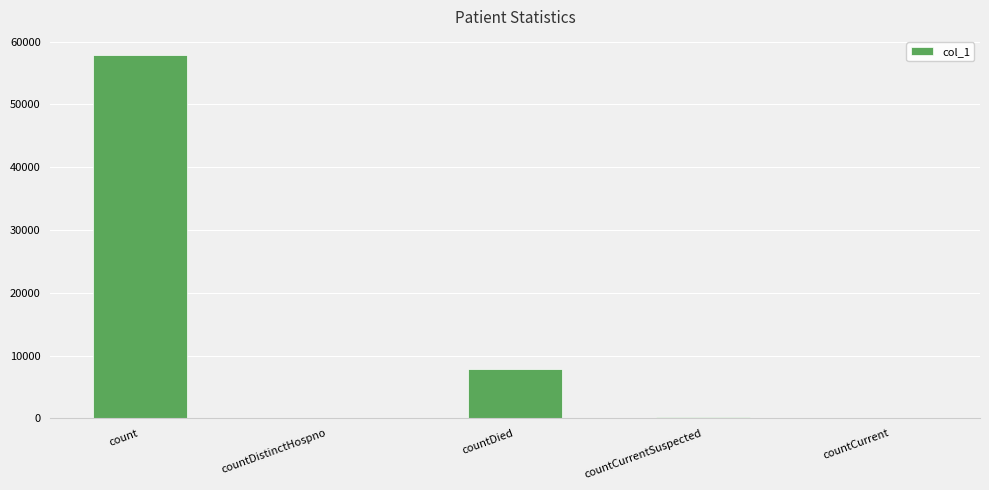

Reading left to right, extract all data points from this chart.

count=57855	countDistinctHospno=0	countDied=7788	countCurrentSuspected=293	countCurrent=0